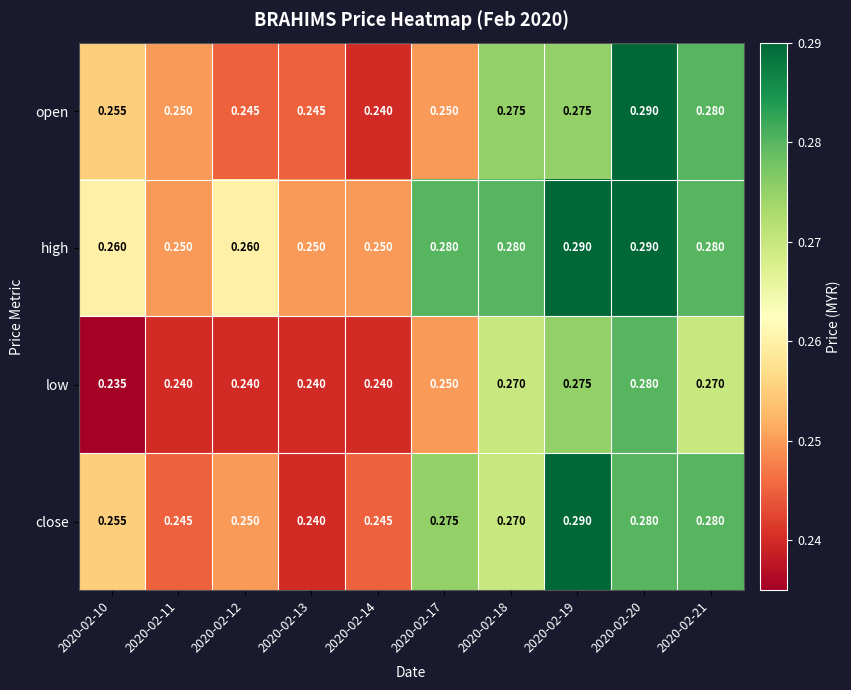

Rank the series by their average value, from highest to lowest.

high, close, open, low